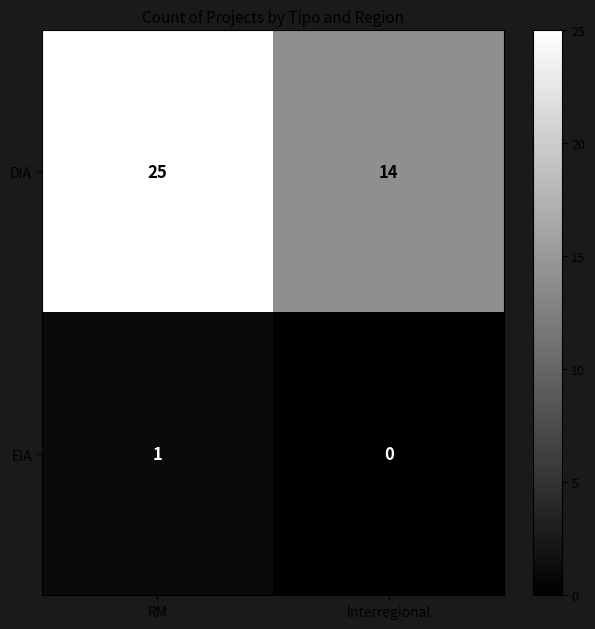

At which category is the sum across all series the highest?

RM